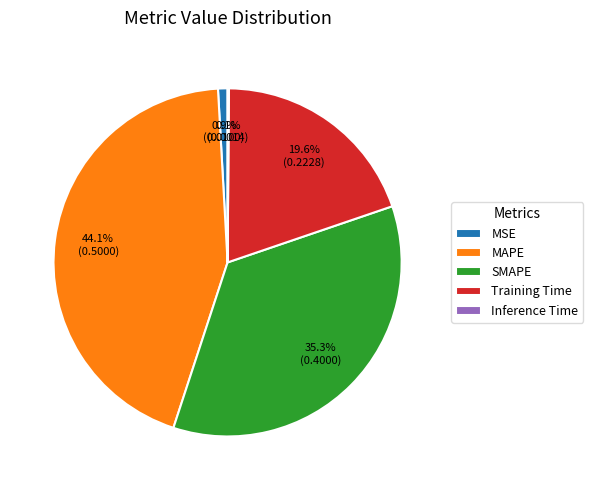

Which slice is the largest?

MAPE